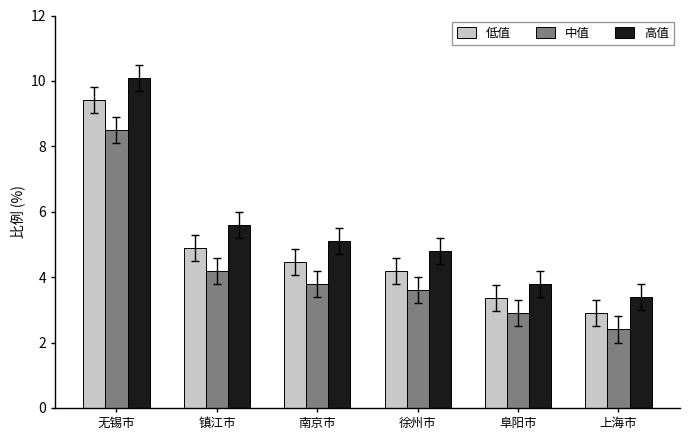

How many groups of bars are there?

6